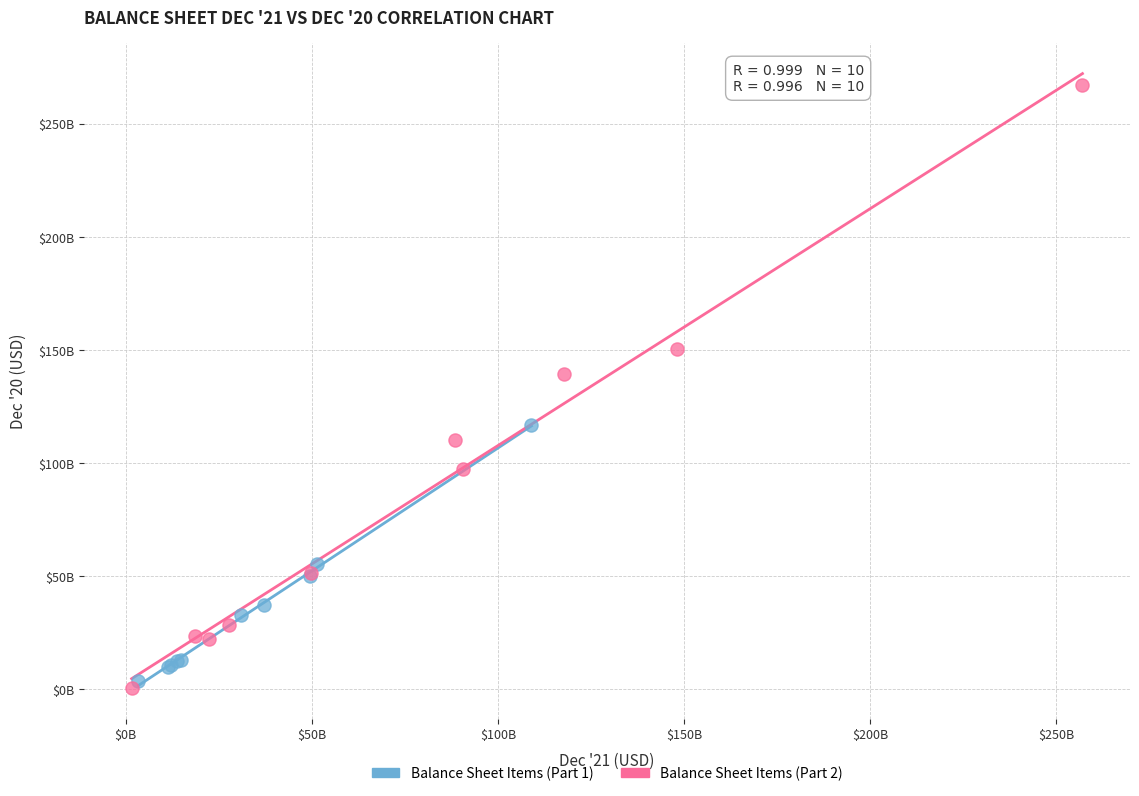

Which series reaches the maximum Y coordinate?

Balance Sheet Items (Part 2)